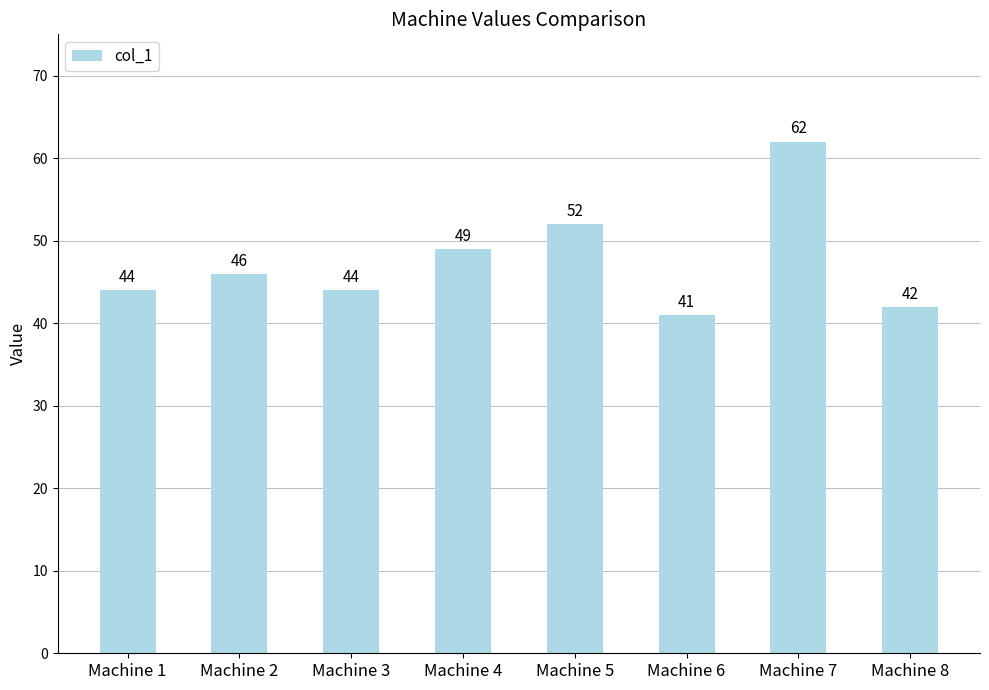

Reading left to right, transcribe all the data shown in this chart.

44	46	44	49	52	41	62	42